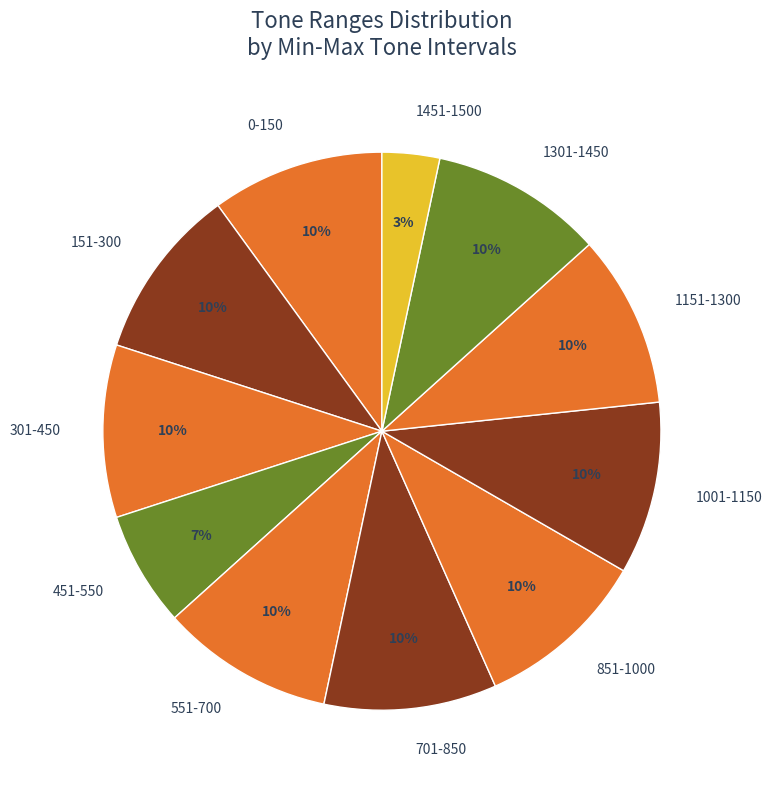

To the nearest percent, what is the difference between the largest and smallest slice percentages?

7%